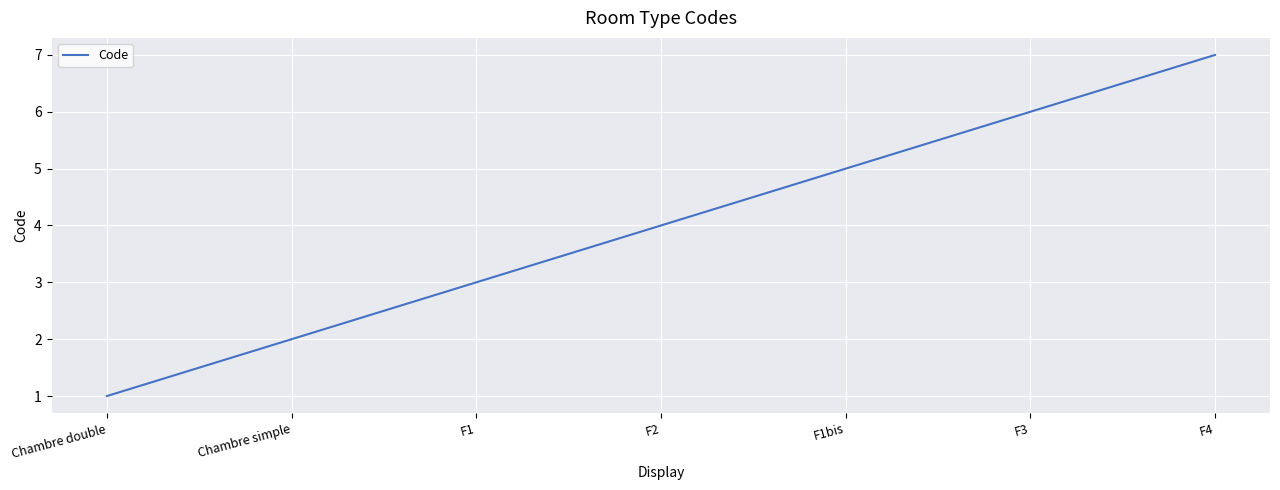

Rank the categories by value from highest to lowest.

F4, F3, F1bis, F2, F1, Chambre simple, Chambre double